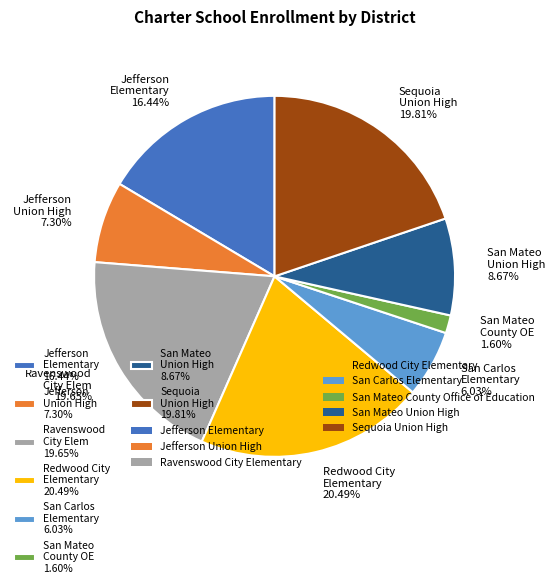

Is there a majority slice in this chart?

No